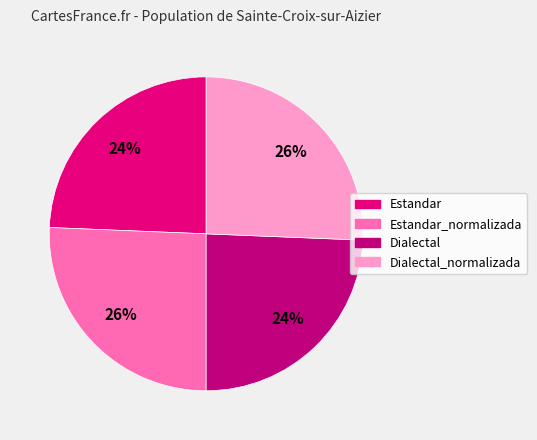

Between Estandar and Dialectal_normalizada, which is larger?

Dialectal_normalizada